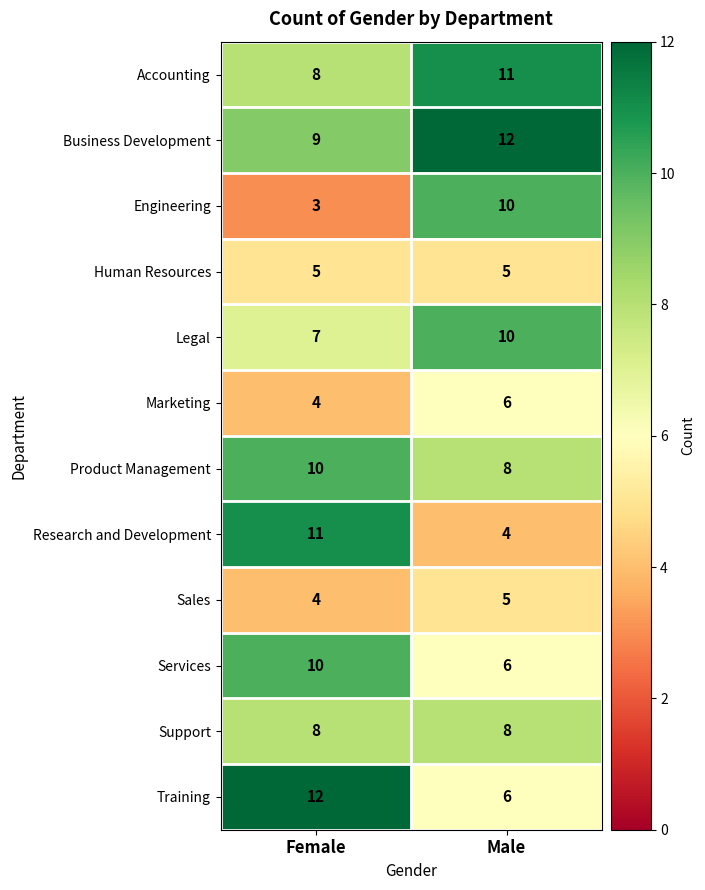

At how many categories does at least one series exceed 4?

2